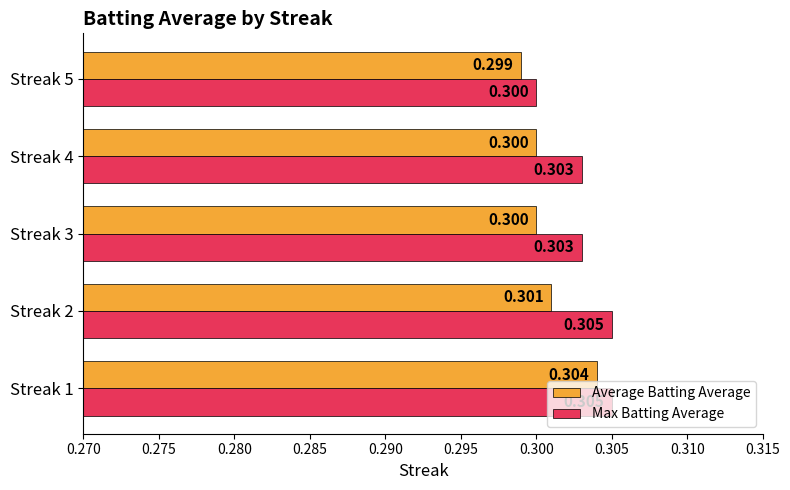

At Streak 3, list the series in order from largest to smallest.

Max Batting Average, Average Batting Average